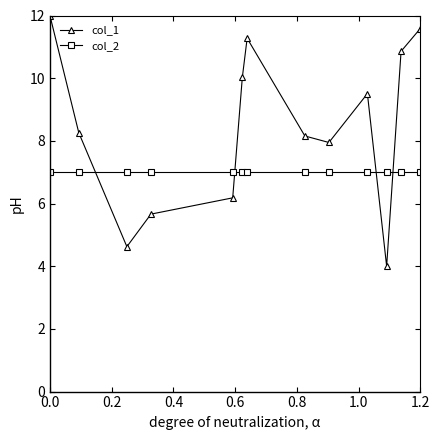

What is the smallest value displayed?

4.0